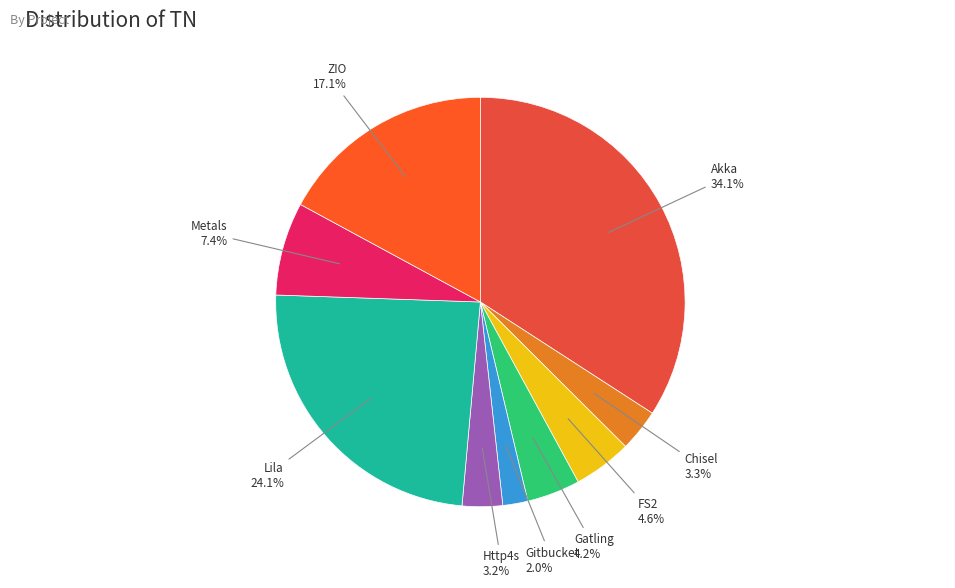

Between FS2 and Lila, which is larger?

Lila